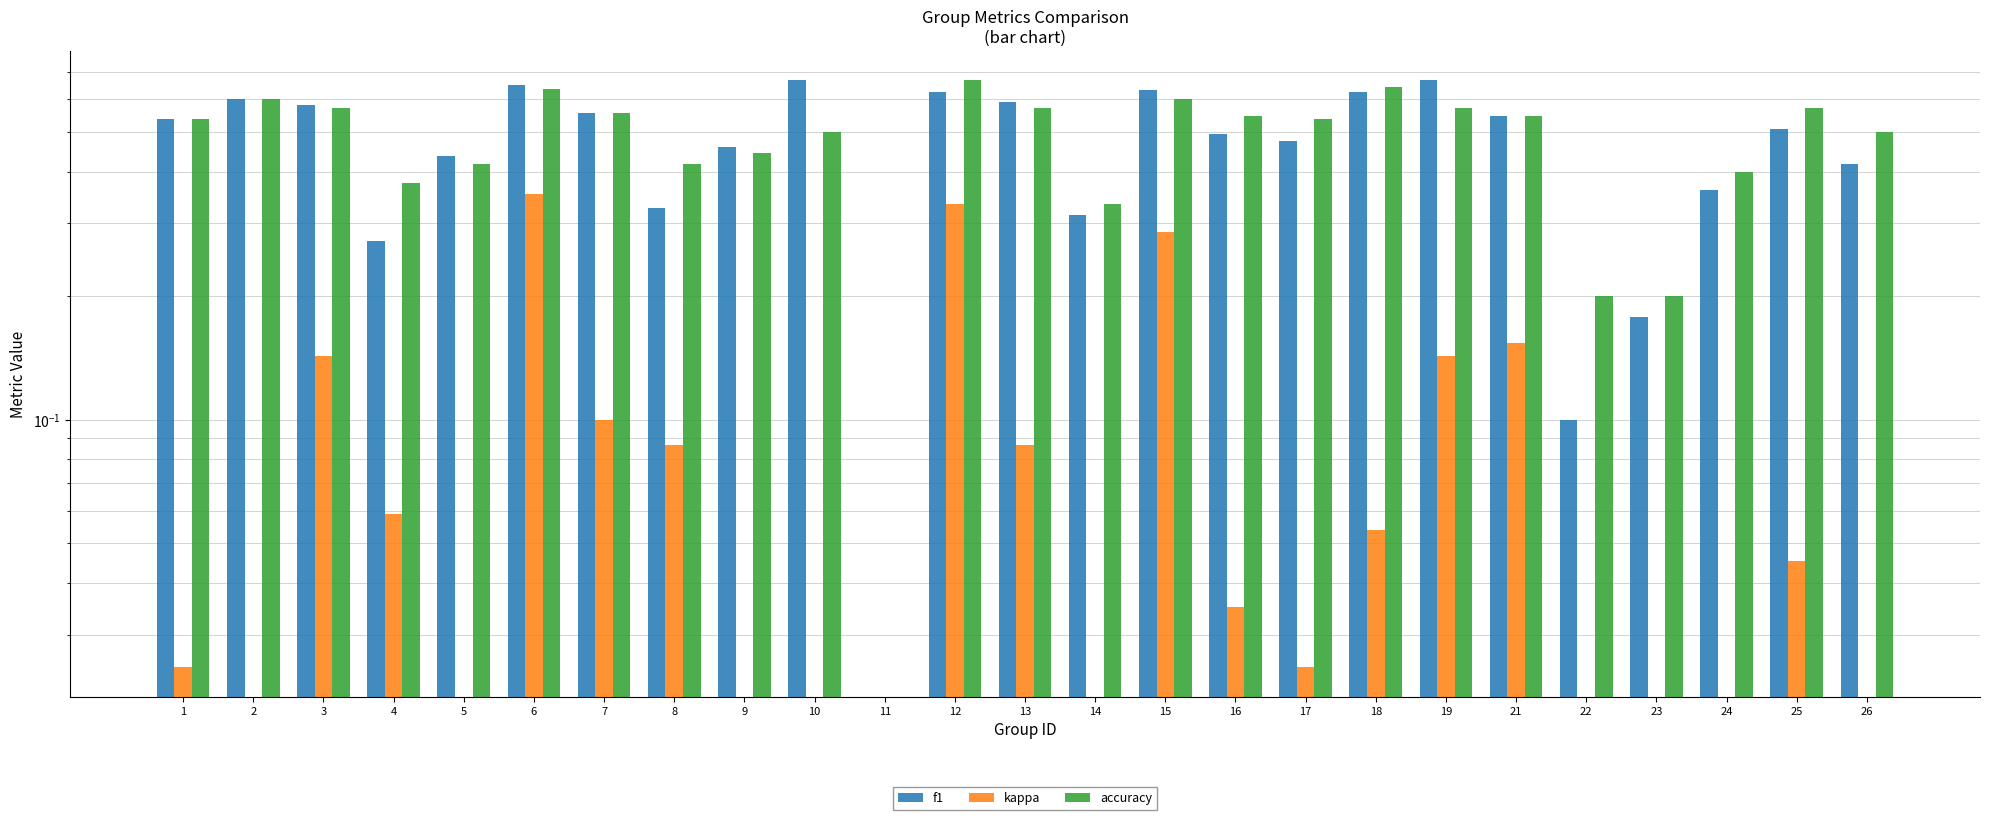

Rank the categories by accuracy value from highest to lowest.

12, 18, 6, 2, 15, 3, 13, 19, 25, 7, 16, 21, 1, 17, 10, 26, 9, 5, 8, 24, 4, 14, 22, 23, 11